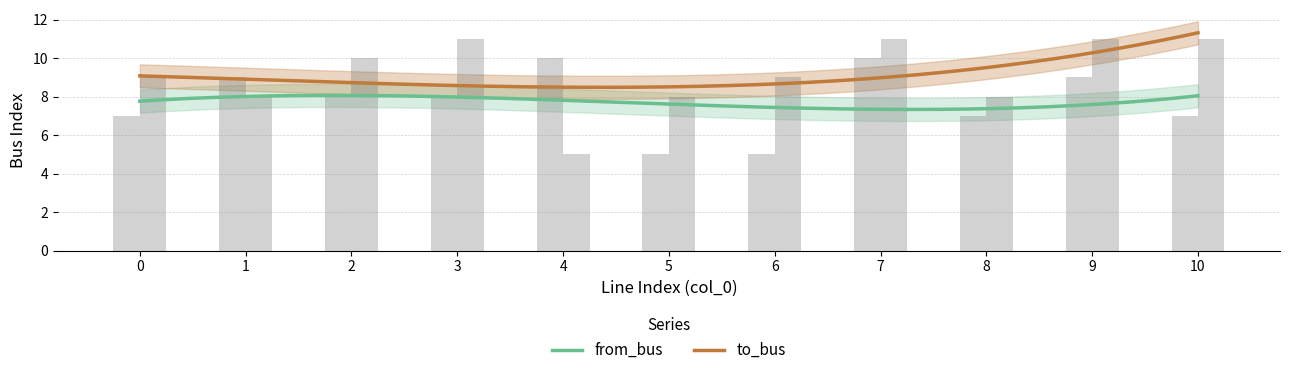

What is the difference between the second highest and minimum values in the from_bus series?

0.7